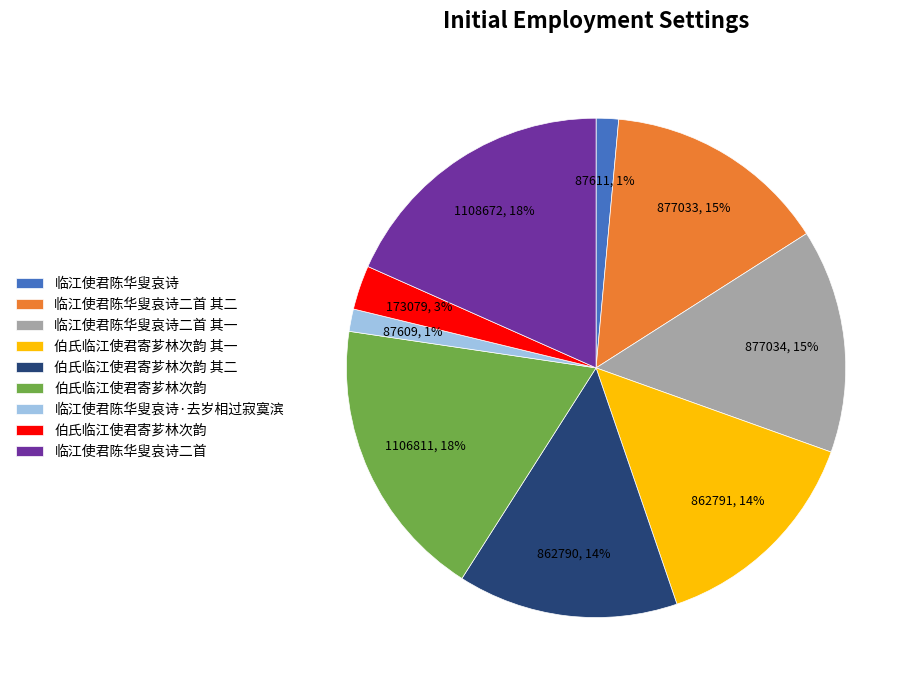

To the nearest percent, what is the average slice percentage?

11%